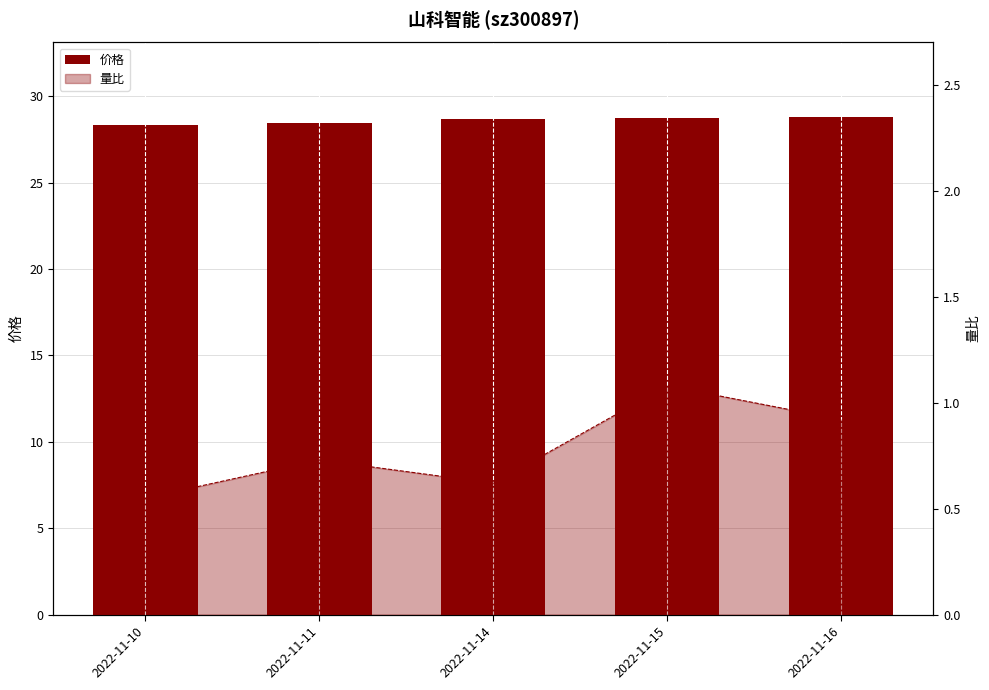

Approximately how many times larger is the value at 2022-11-10 compared to 2022-11-14?

1.0